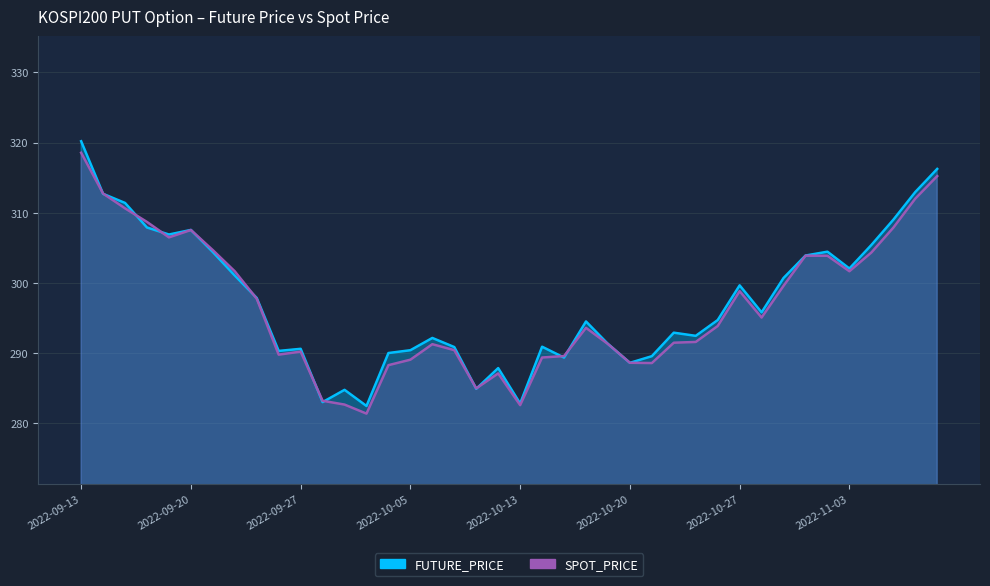

How many lines are shown in the chart?

2